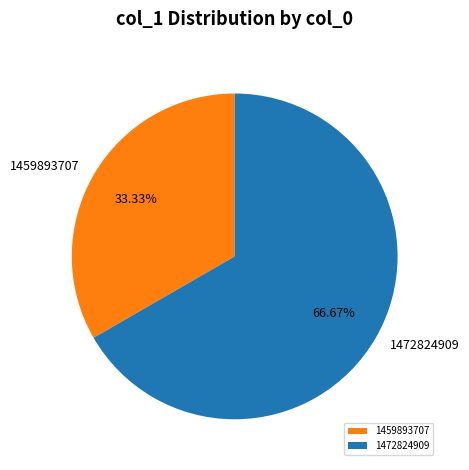

Is there a majority slice in this chart?

Yes